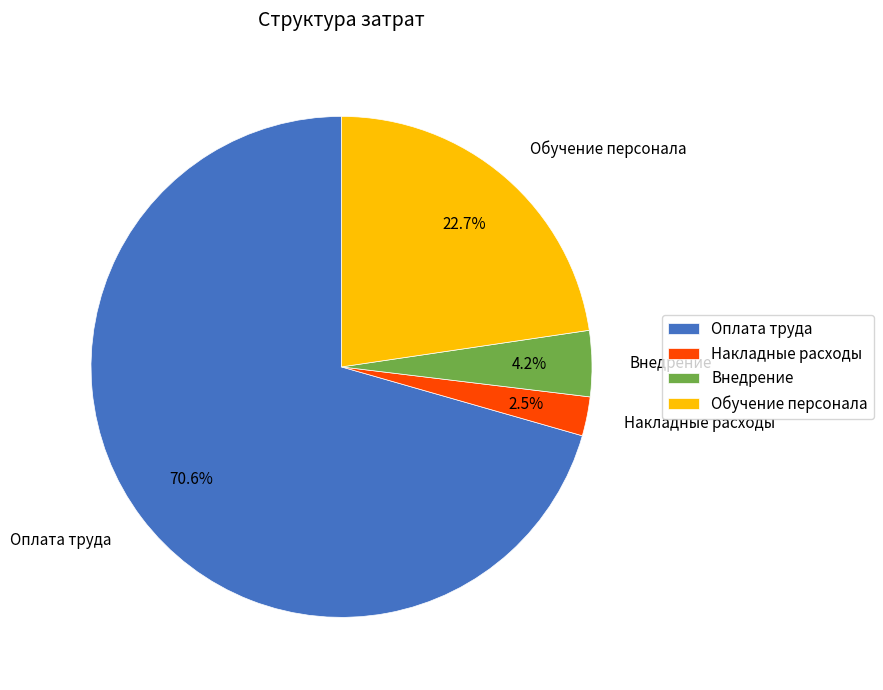

The Внедрение slice represents 14% of the pie. True or false?

False